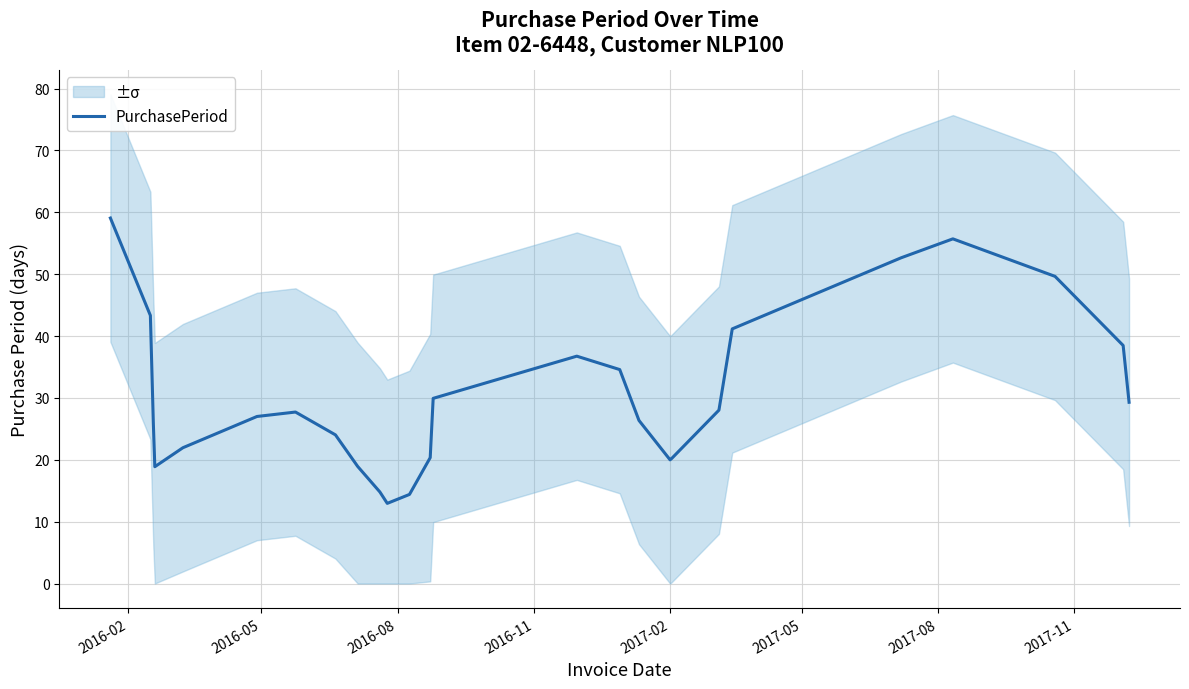

What is the lowest value of the PurchasePeriod series?

13.0